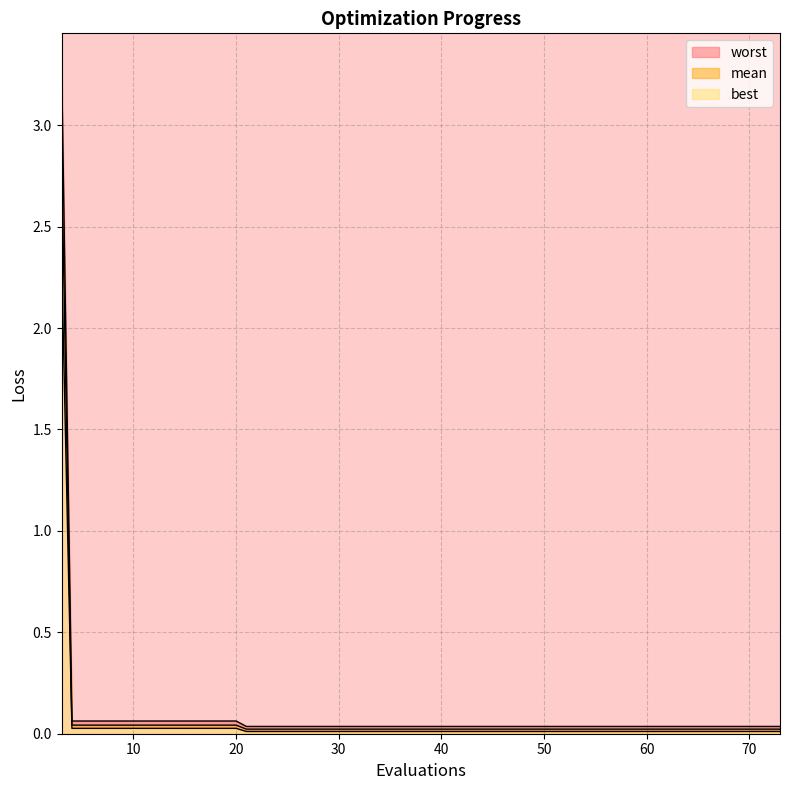

Which series changed the most between 21 and 37?

mean